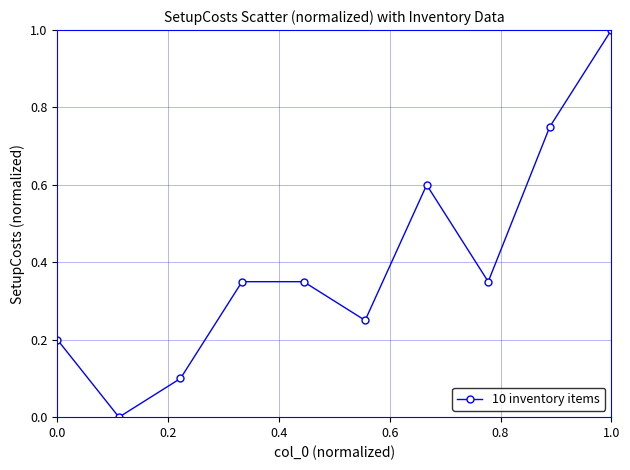

What is the value of the 3rd point from the left?

0.1